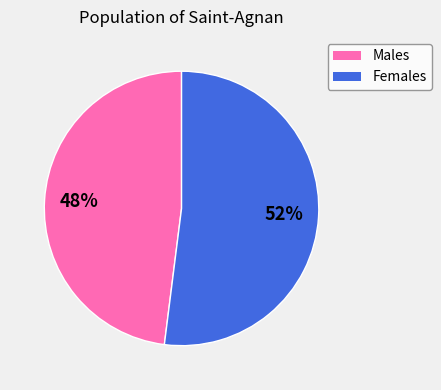

Which category accounts for the majority?

Females